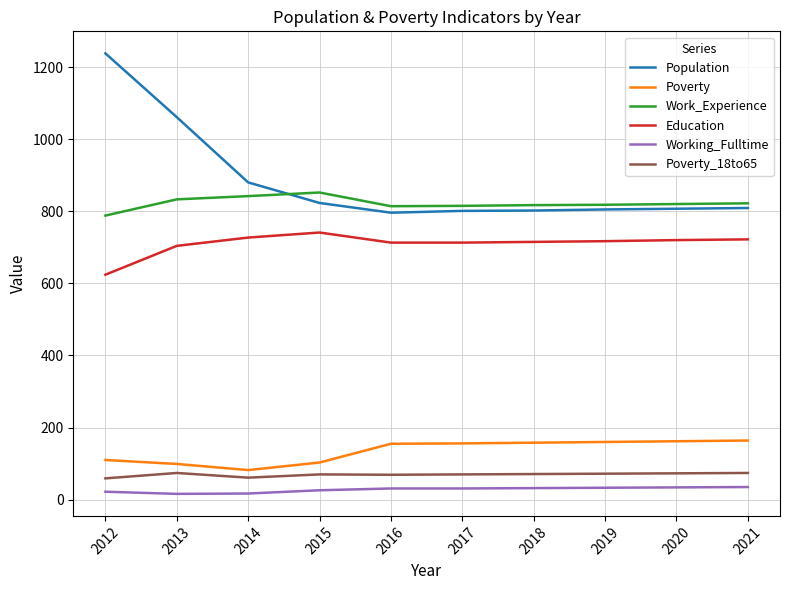

The value of Education at 2013 is 704. True or false?

True